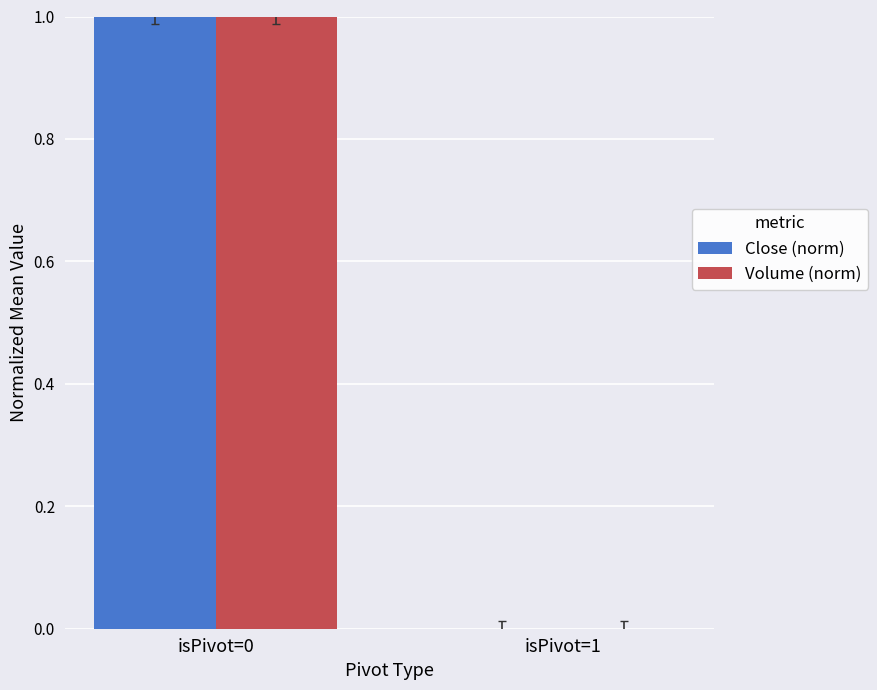

Between isPivot=0 and isPivot=1, which series saw the biggest shift?

Volume (norm)